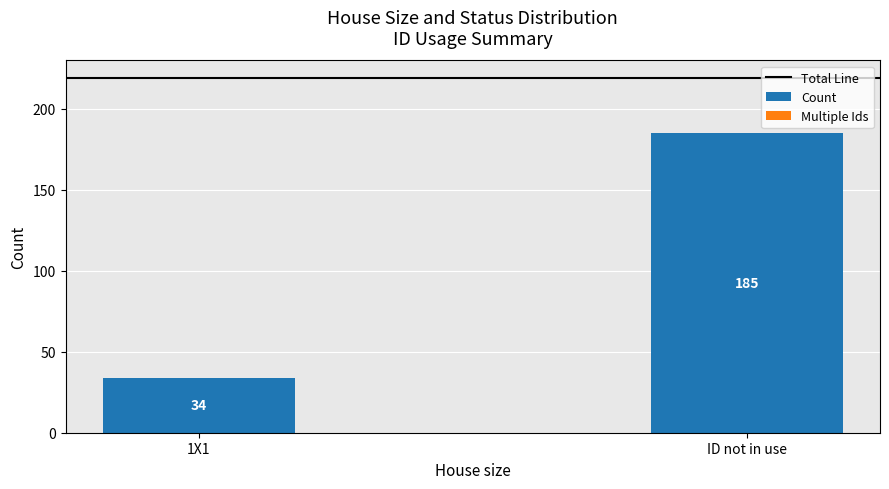

The value at 1X1 is 34. True or false?

True